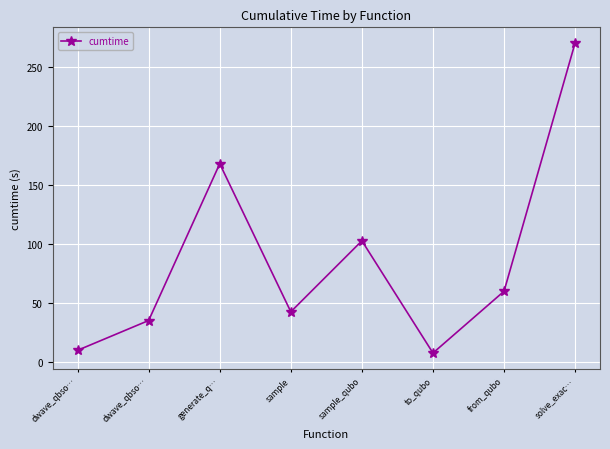

Does the chart have visible grid lines?

Yes